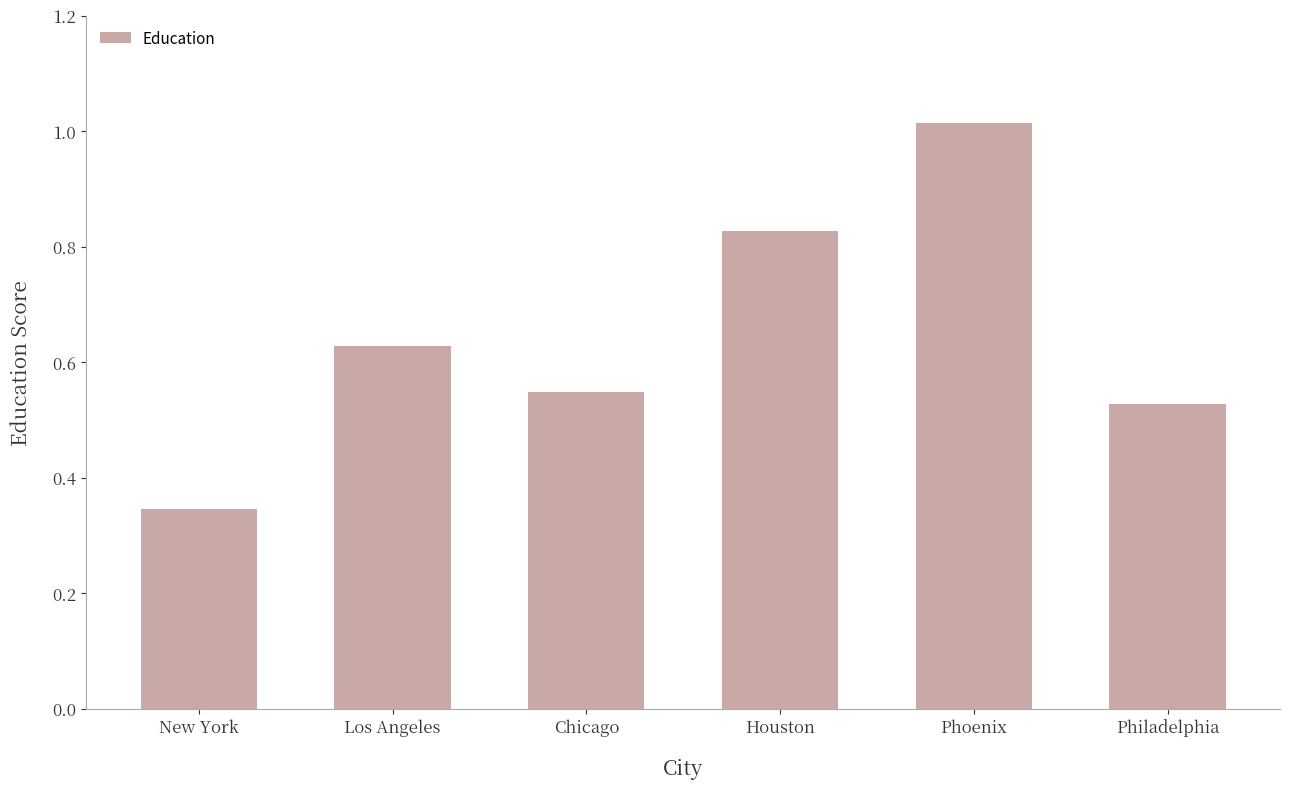

Which has a higher value, Phoenix or Philadelphia?

Phoenix